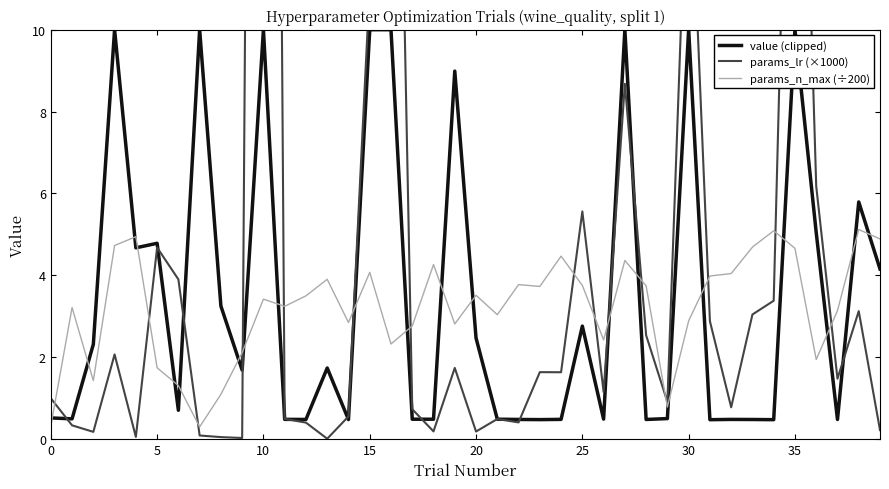

In value (clipped), how many points are lower than both neighbors (excluding endpoints)?

13